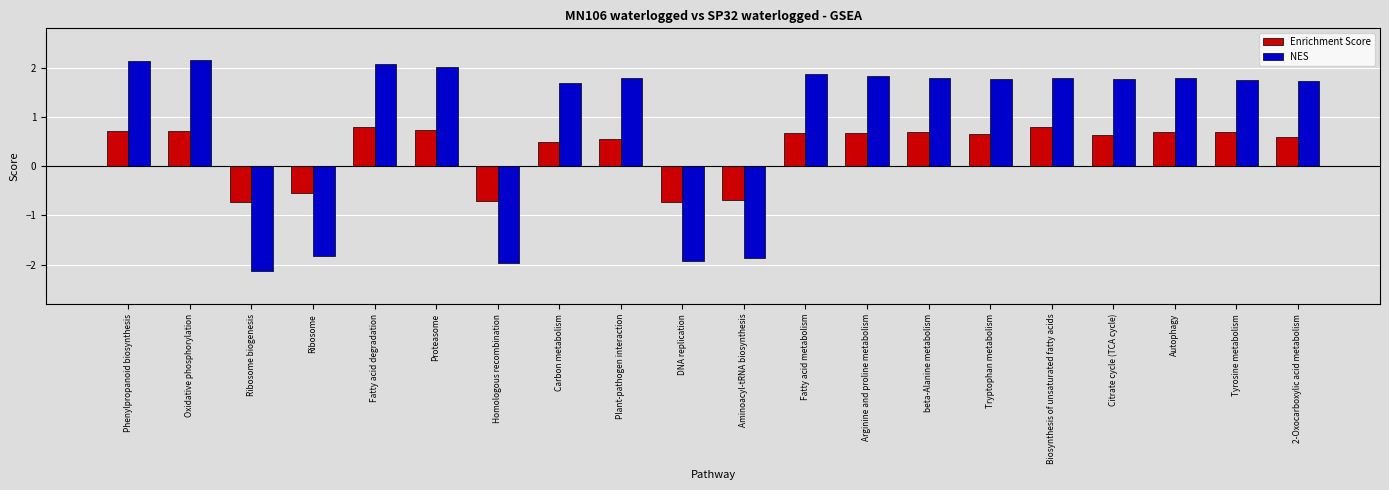

Which category has the lowest value in the NES series?

Ribosome biogenesis